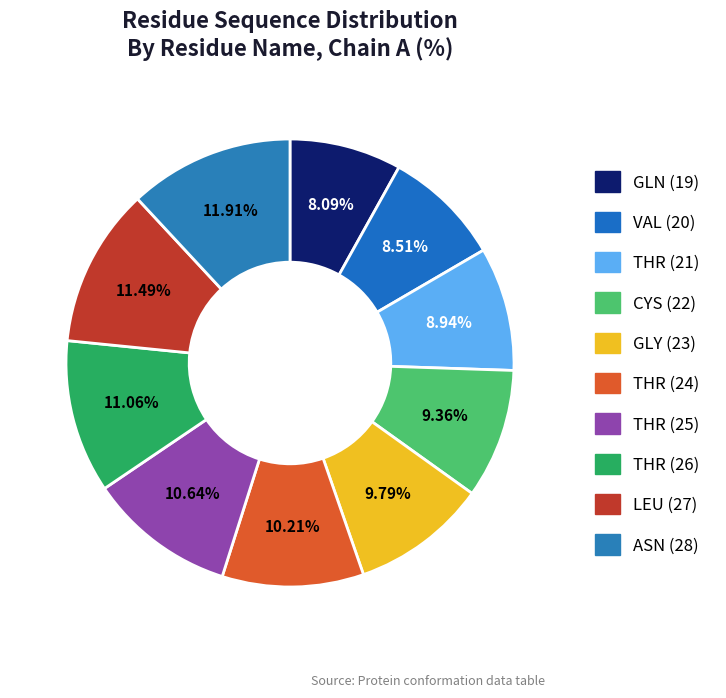

How many slices are in this pie chart?

10